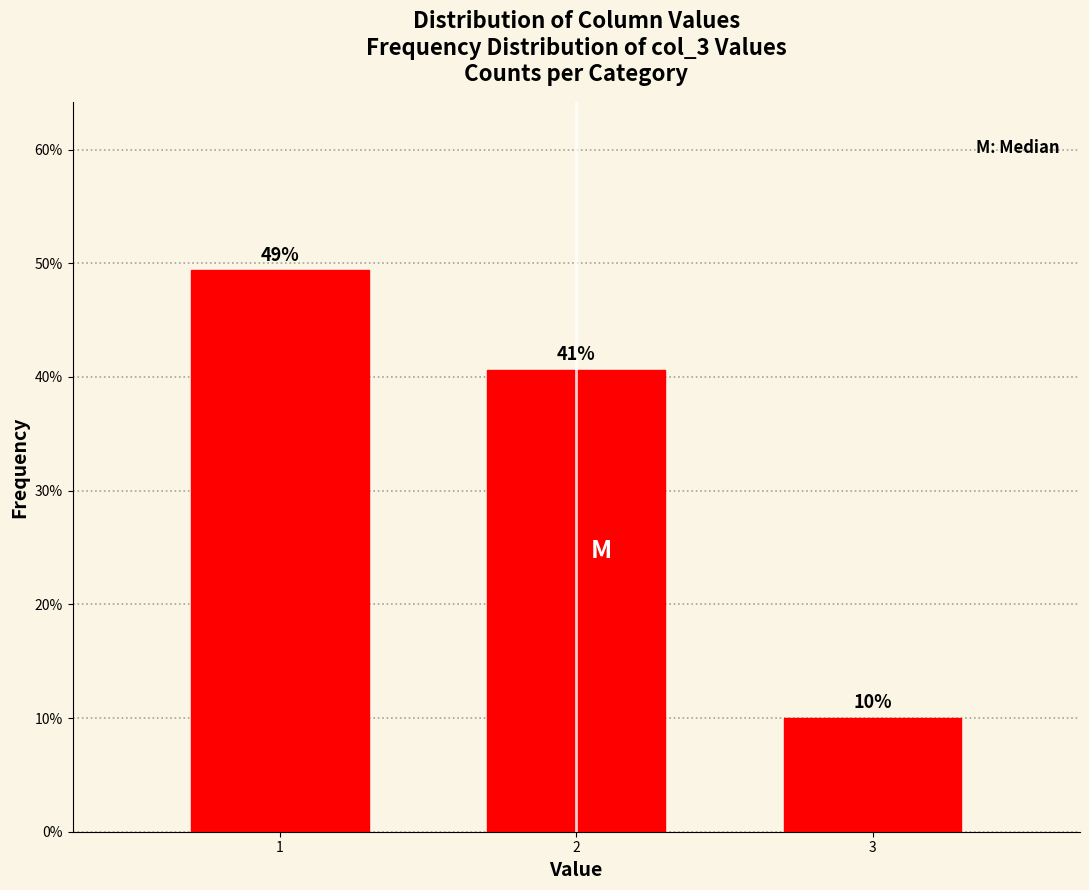

Does the chart contain any negative values?

No